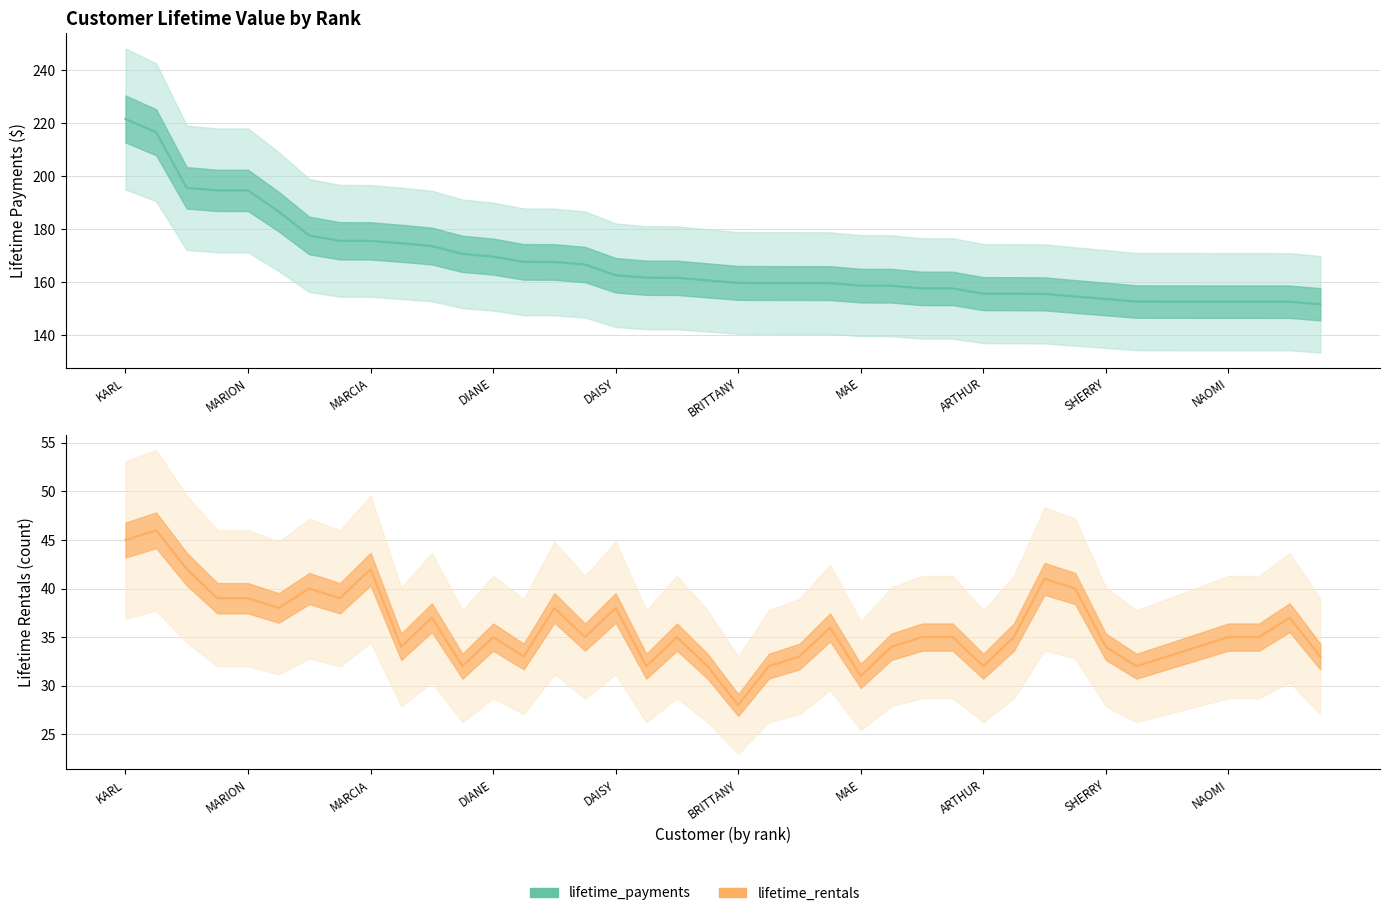

At how many categories does at least one series exceed 111?

40